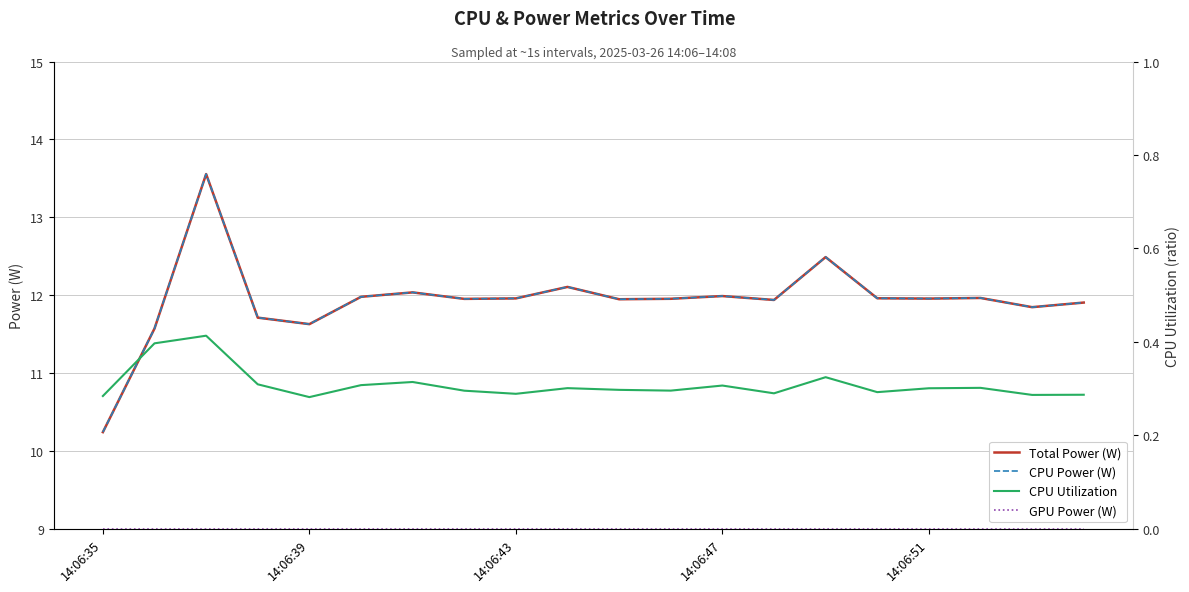

True or false: CPU Power (W) has more than 2 points higher than both neighbors.

True